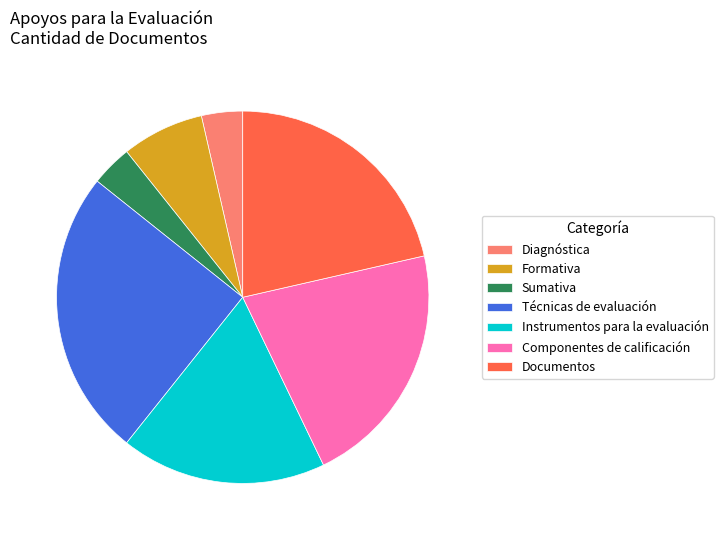

Combined, do Documentos and Formativa account for over 50%?

No